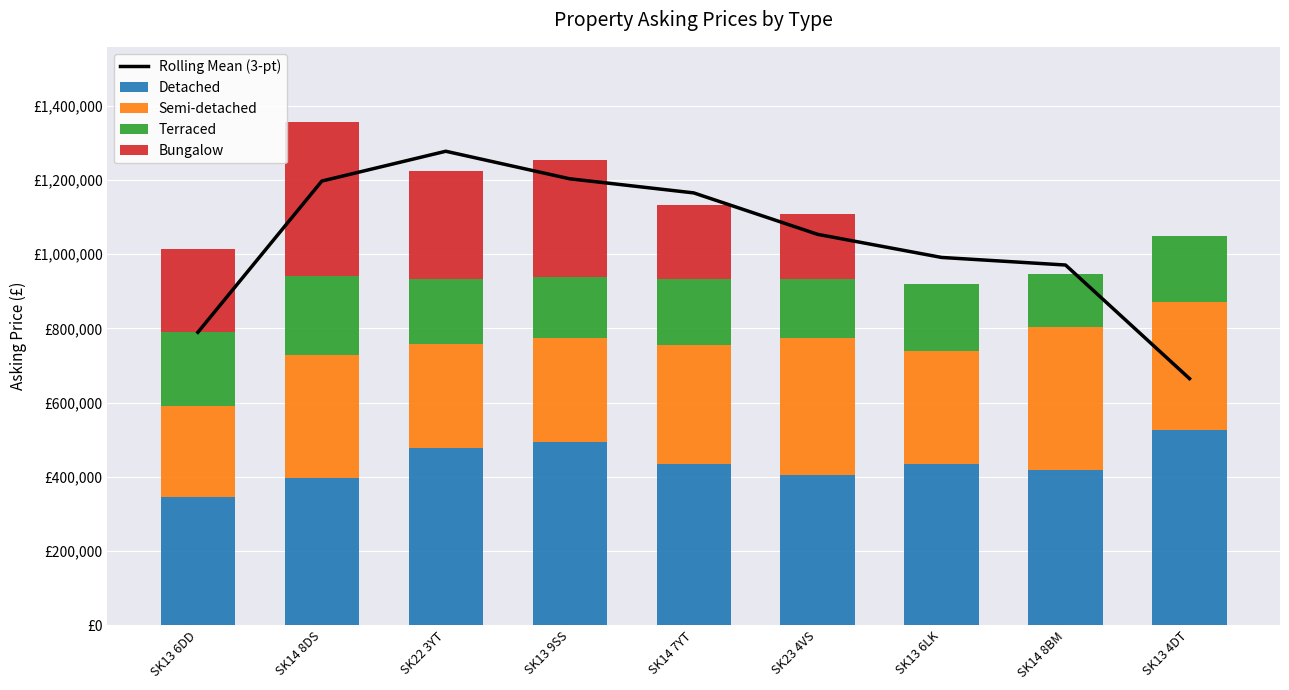

What is the difference between the maximum and minimum values in the Rolling Mean (3-pt) series?

612800.0